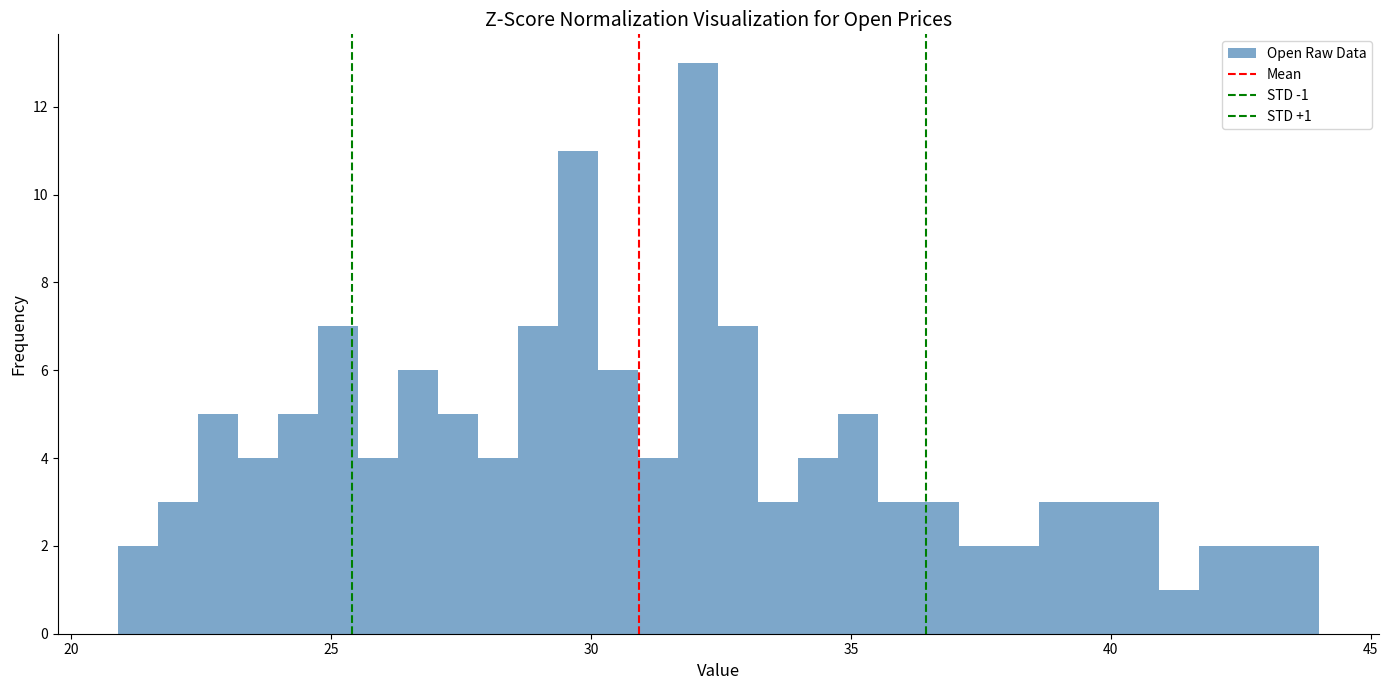

Around what value on the x-axis is the tallest bar? Give the approximate position of its centre, as read against the axis.

32.0